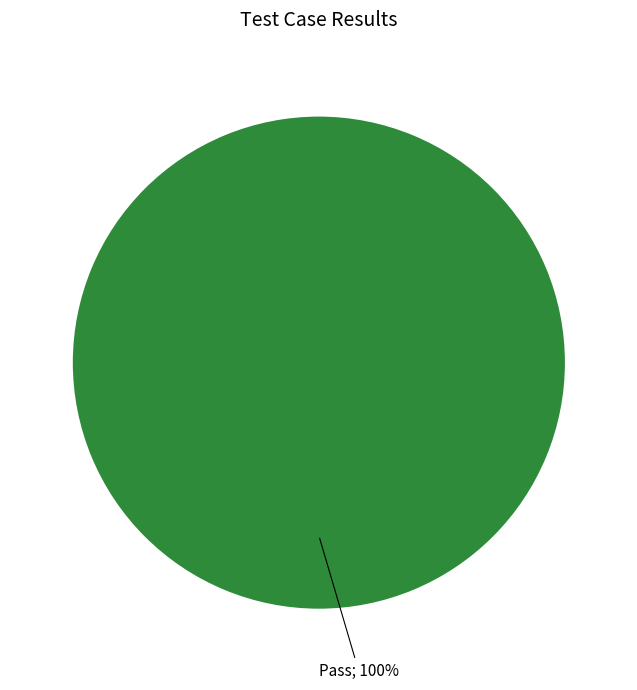

Is there a majority slice in this chart?

Yes